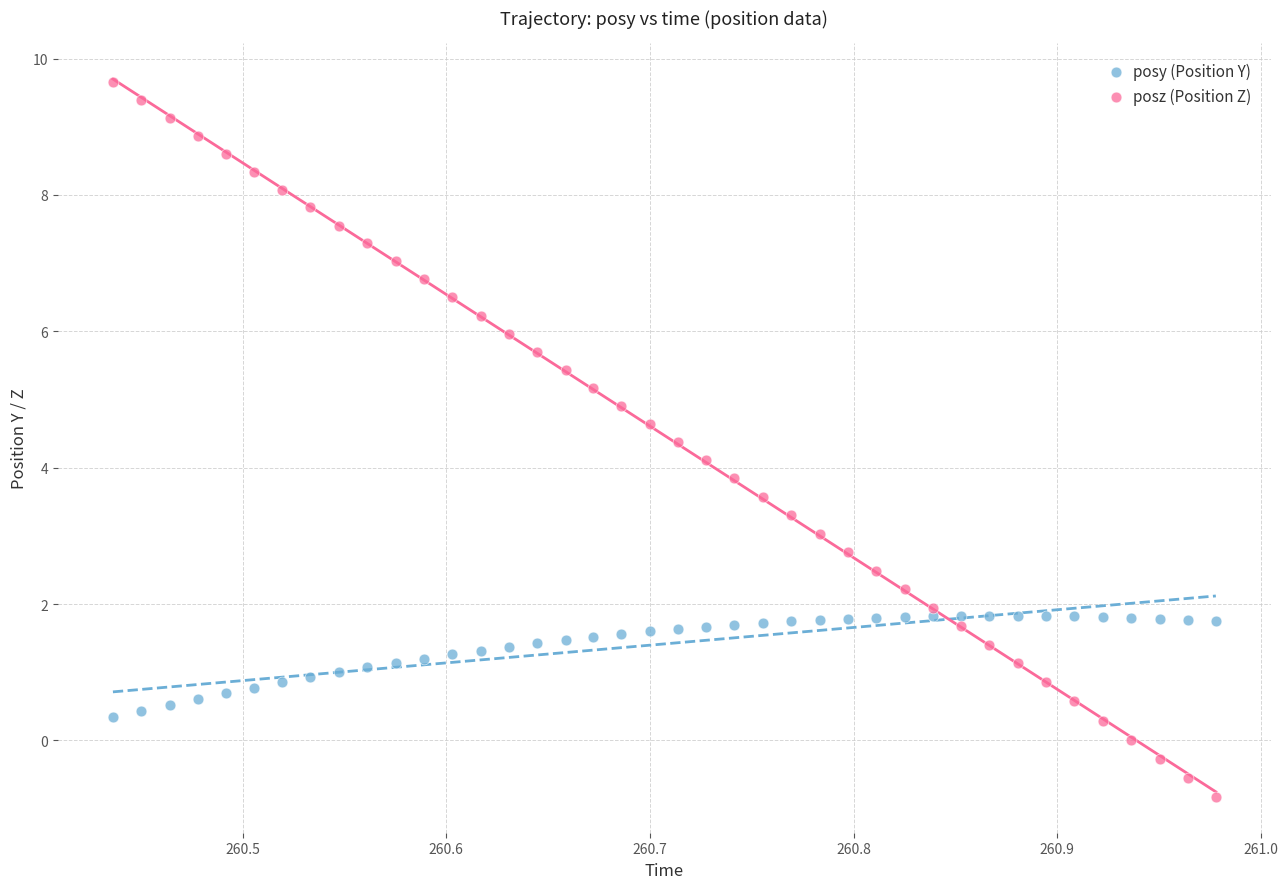

What are all the series names shown in the legend?

posy (Position Y), posz (Position Z)